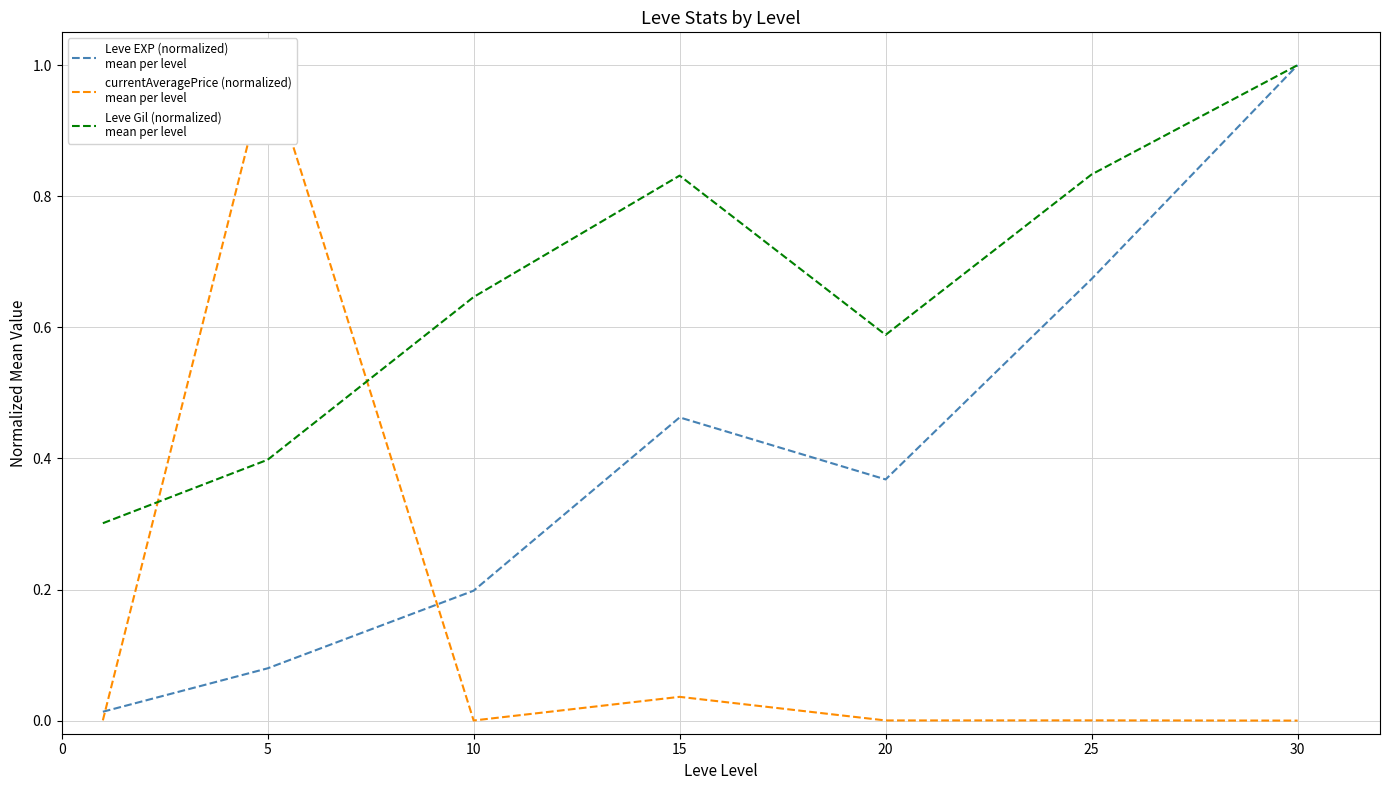

What is the spread (max minus min) of values at 25?

0.8